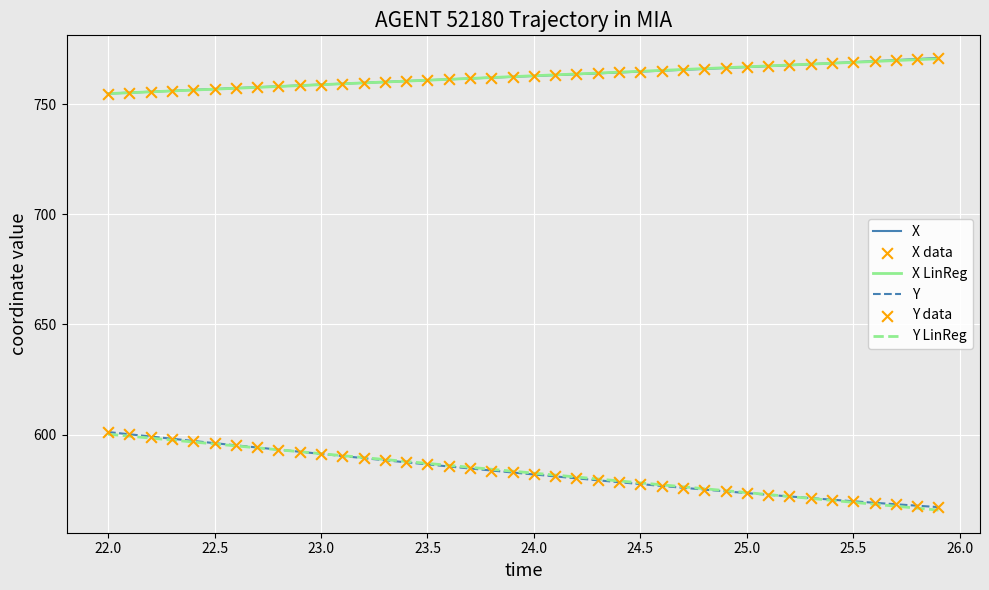

True or false: X and Y cross at least once.

False